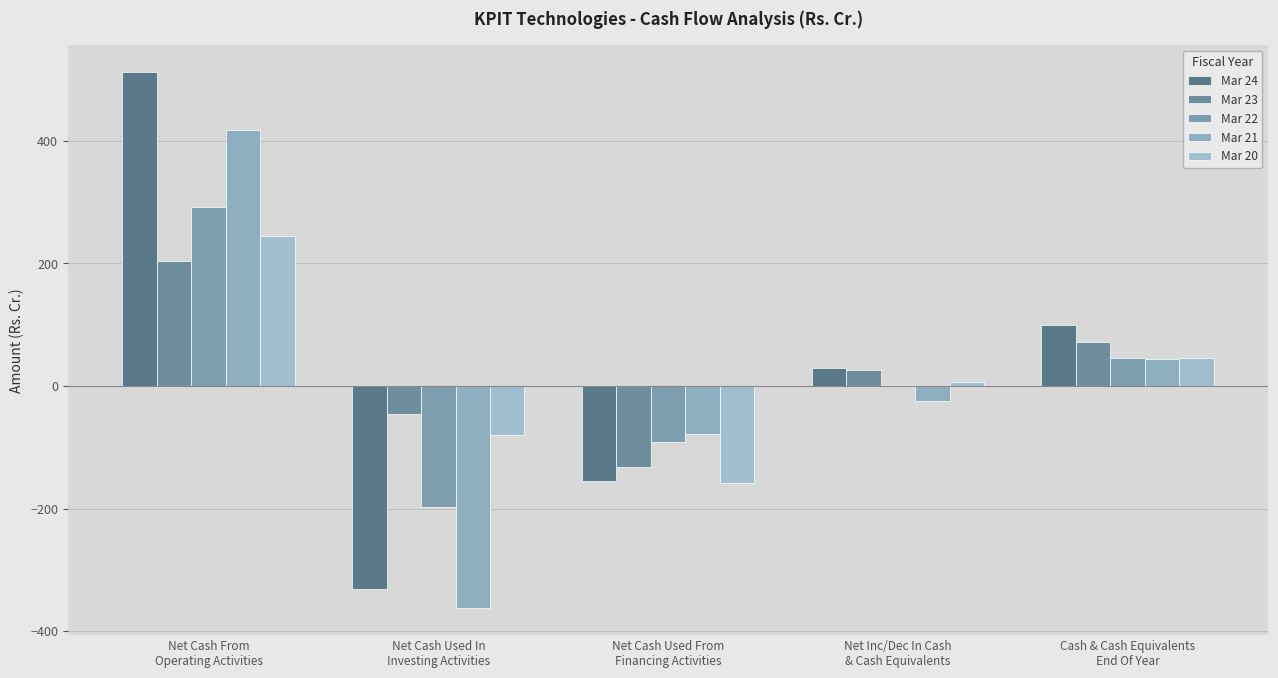

At which category is the sum across all series the highest?

Net Cash From
Operating Activities